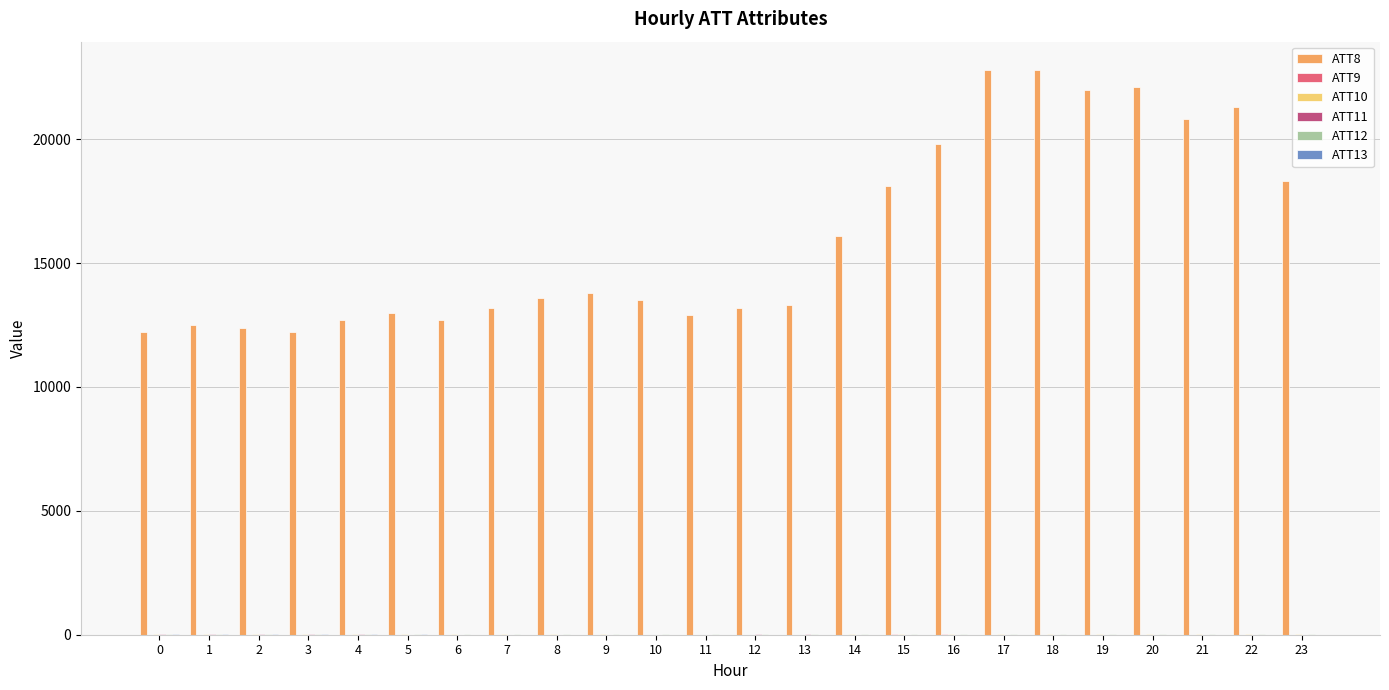

Which series has the largest total across all categories?

ATT8